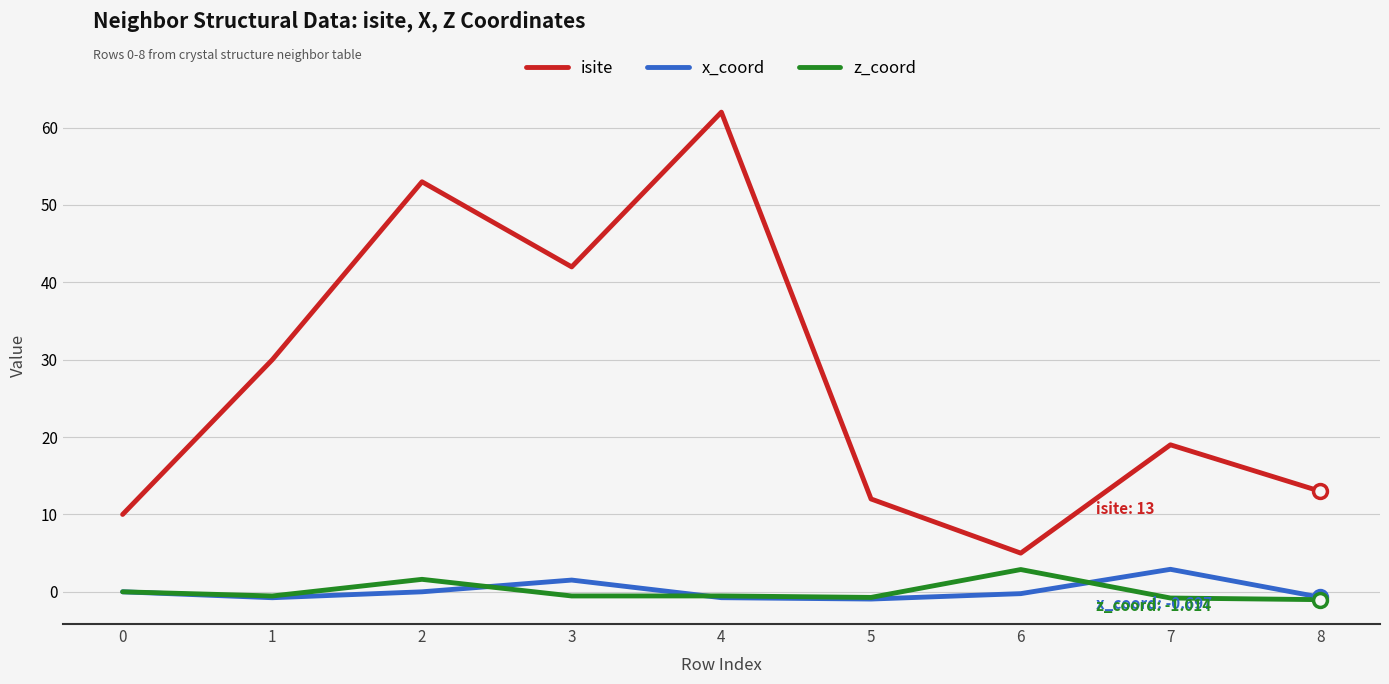

Which series has the largest total across all categories?

isite